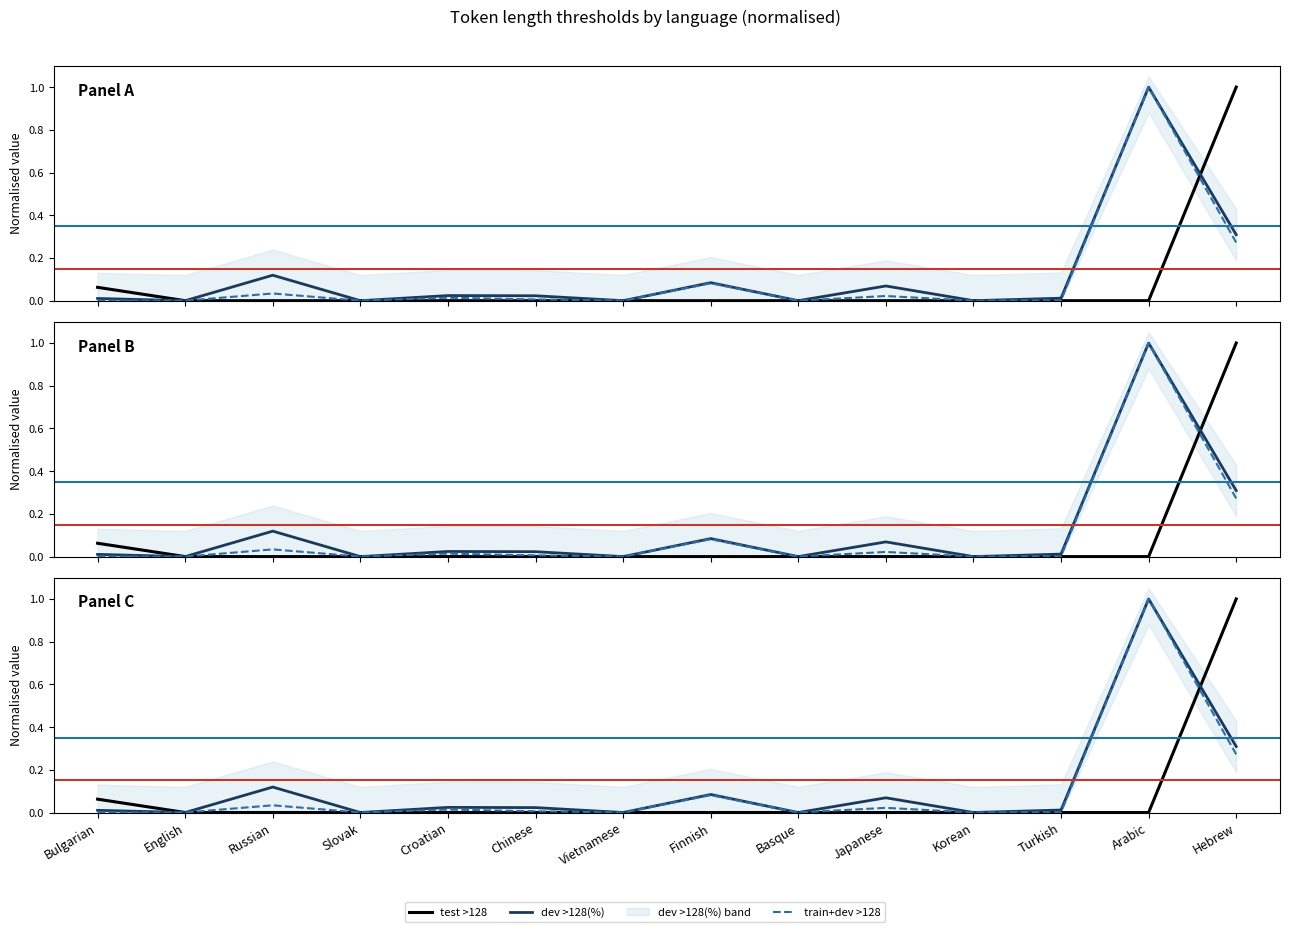

True or false: test >128 and train+dev >128 cross at least once.

True